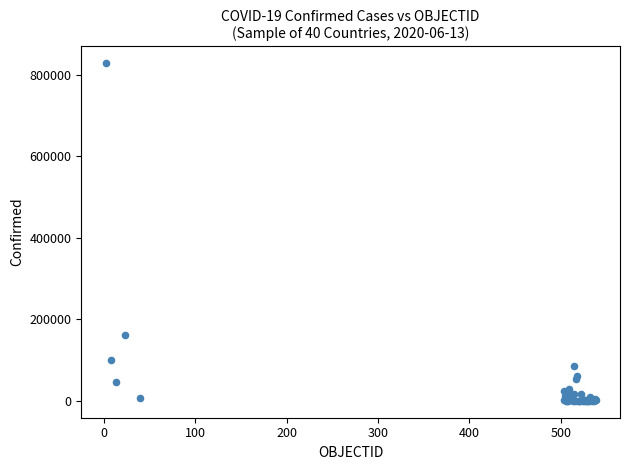

What Y value in the scatter plot is closest to 414415?

160846